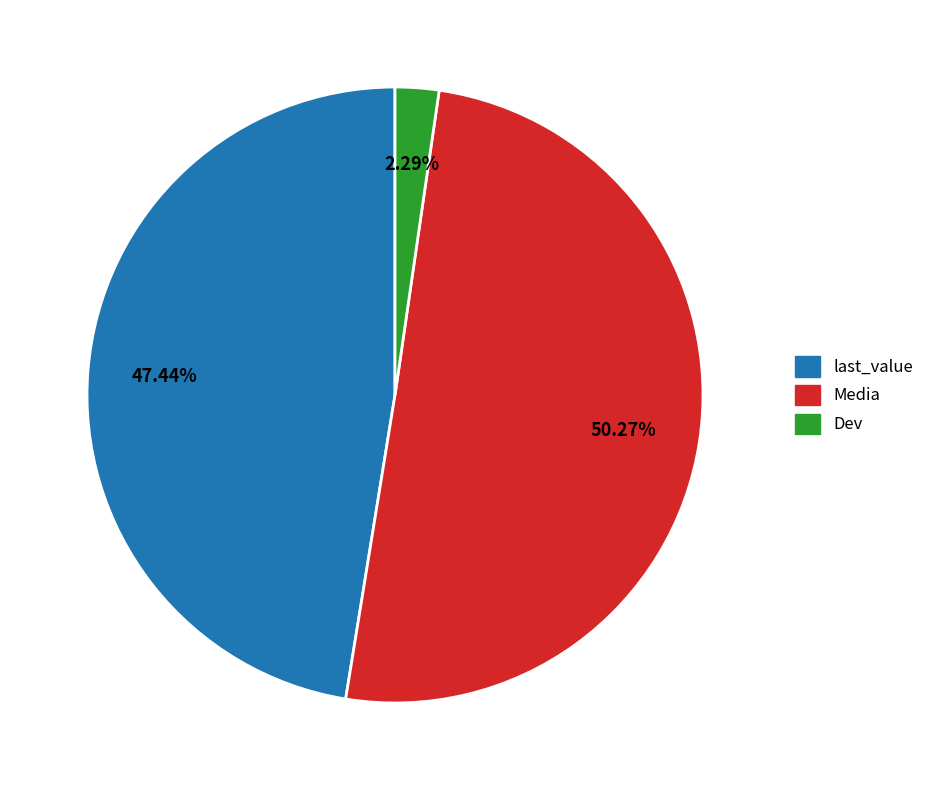

What is the smallest slice in the pie chart?

Dev